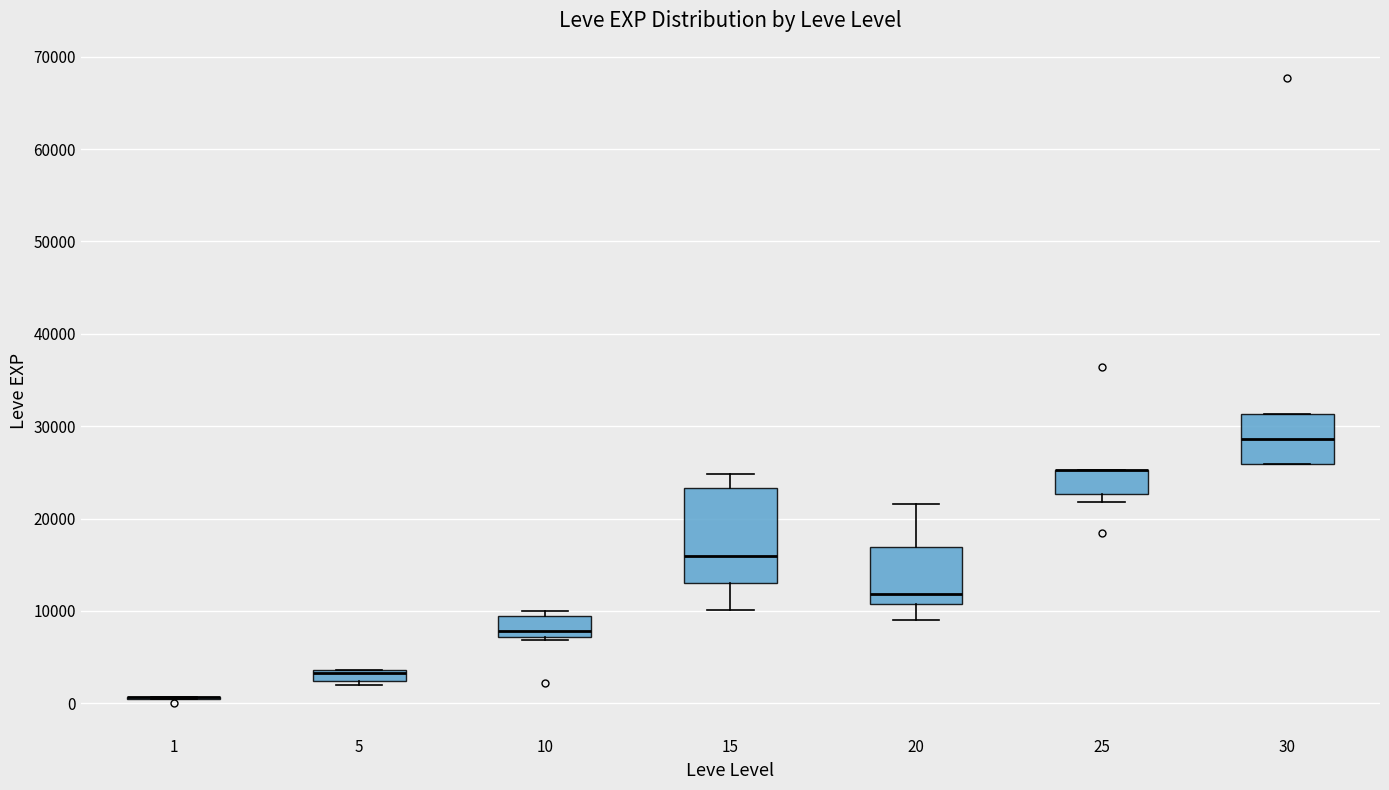

Which box is the tallest, from its lower edge to its upper edge?

15